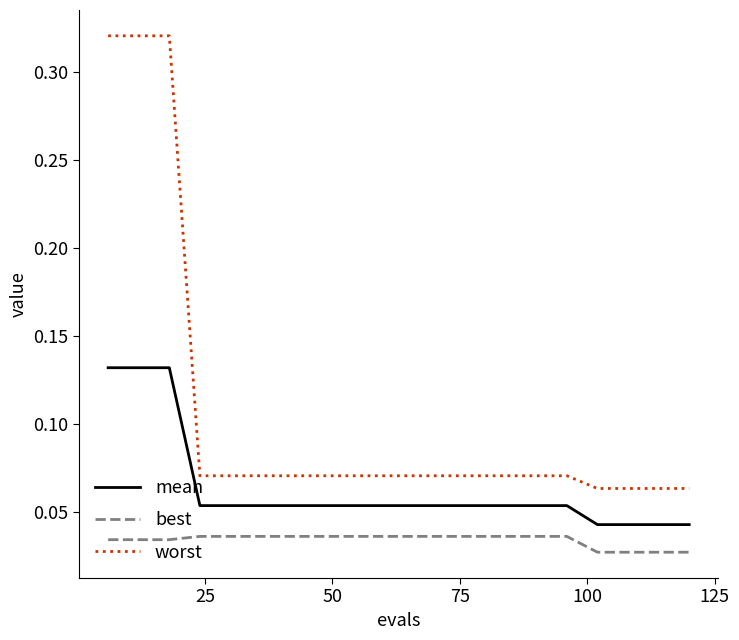

Count the number of data series in this chart.

3